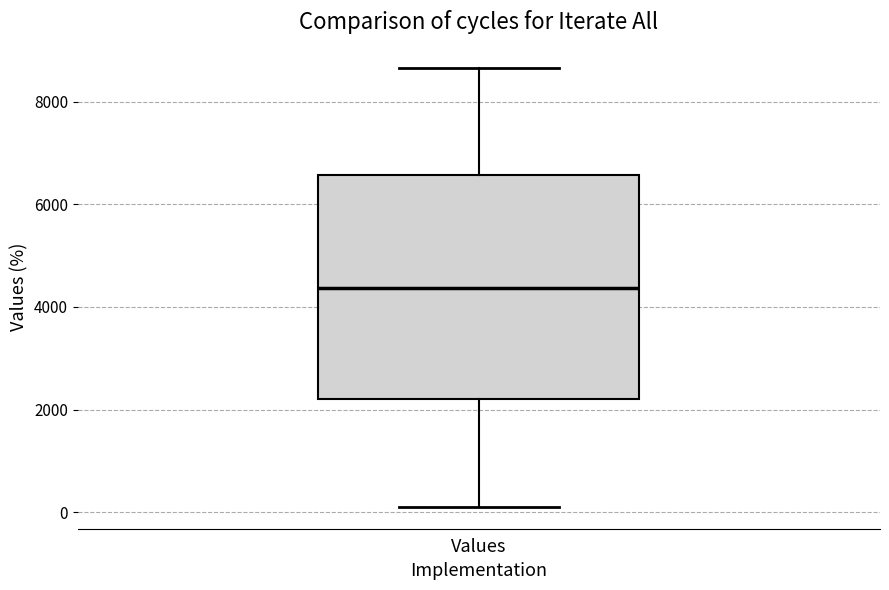

Read this box plot against the y-axis: the position of the median line, the range covered by the box, and the ends of both whiskers. The values are not printed on the chart, so give them approximately, as read against the axis.

median 4400, box 2200 to 6600, whiskers 200 to 8600